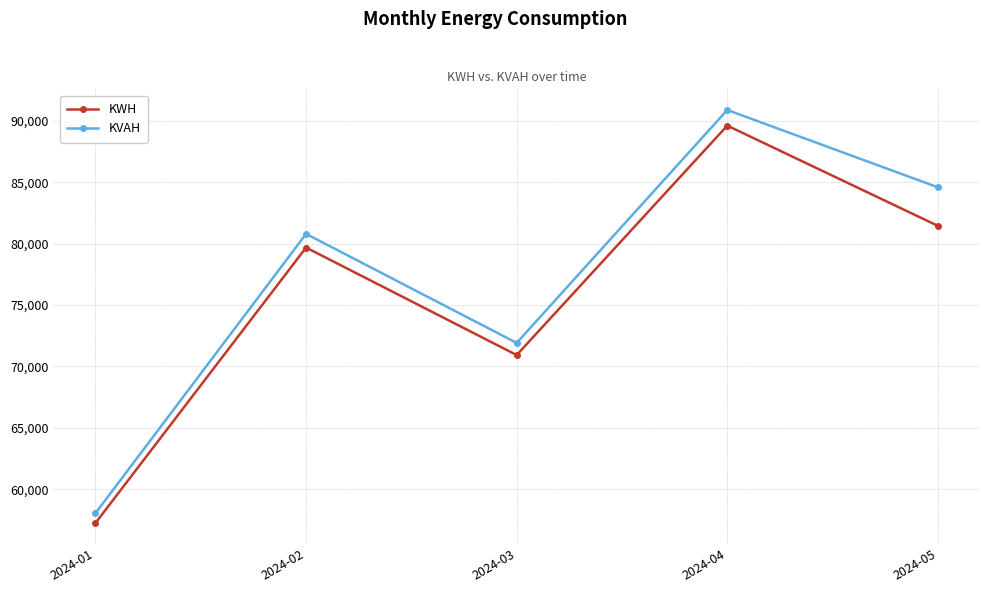

How many data points in KWH are less than 79693?

2